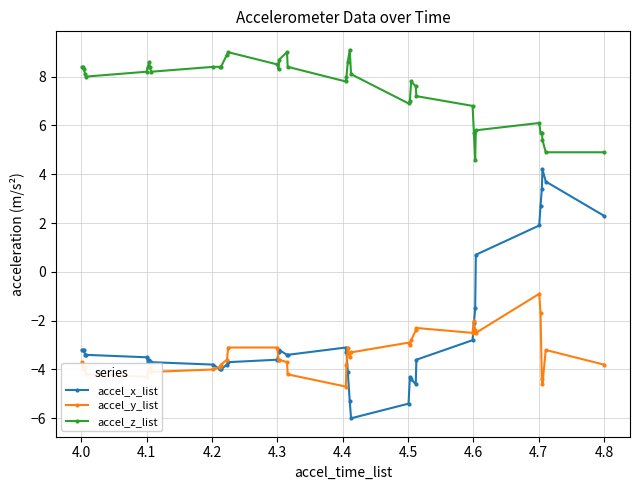

At how many categories does at least one series exceed 0?

40